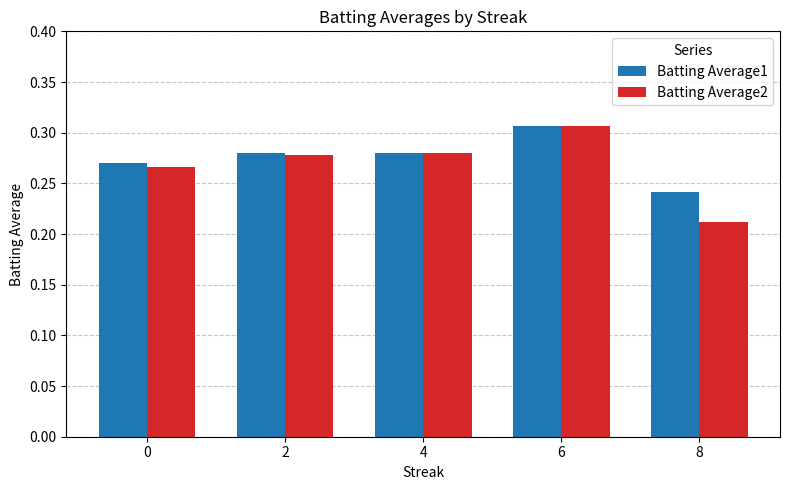

What is the sum of the Batting Average1 values at 6 and 8?

0.5